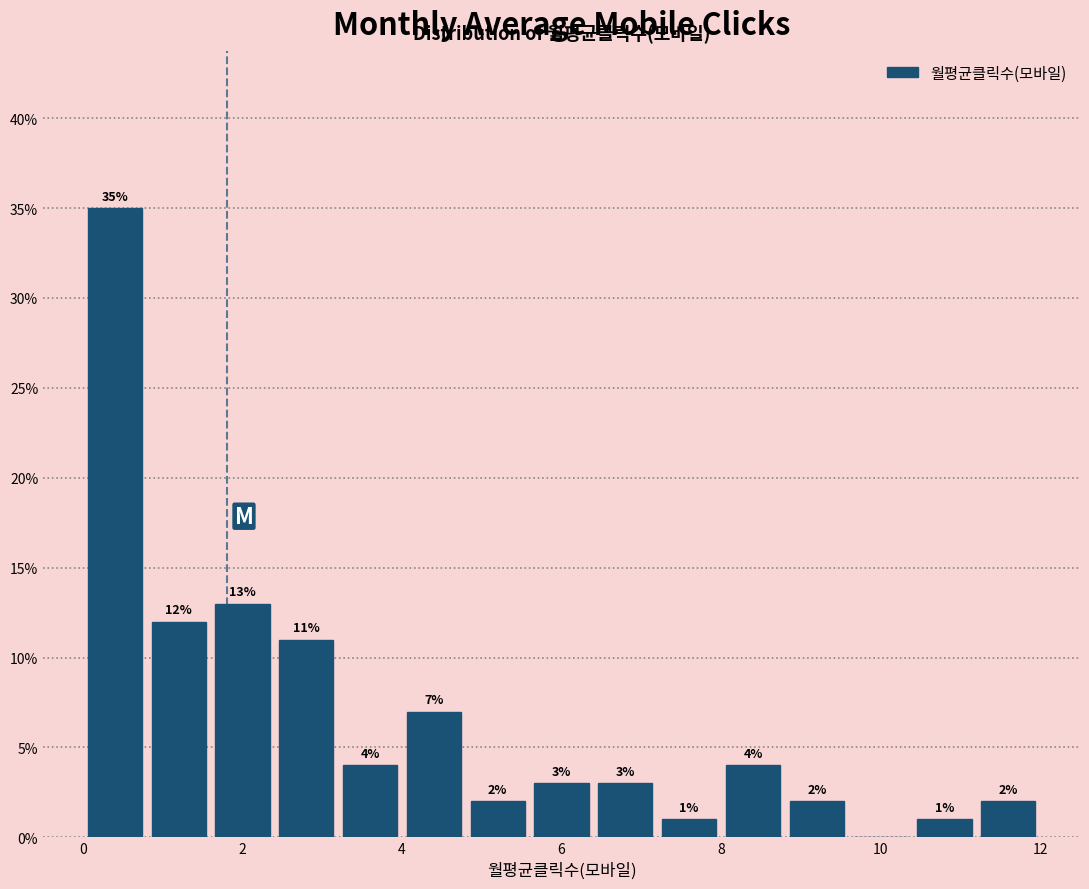

Over which range of the x-axis is the bar tallest?

0.0 to 0.8